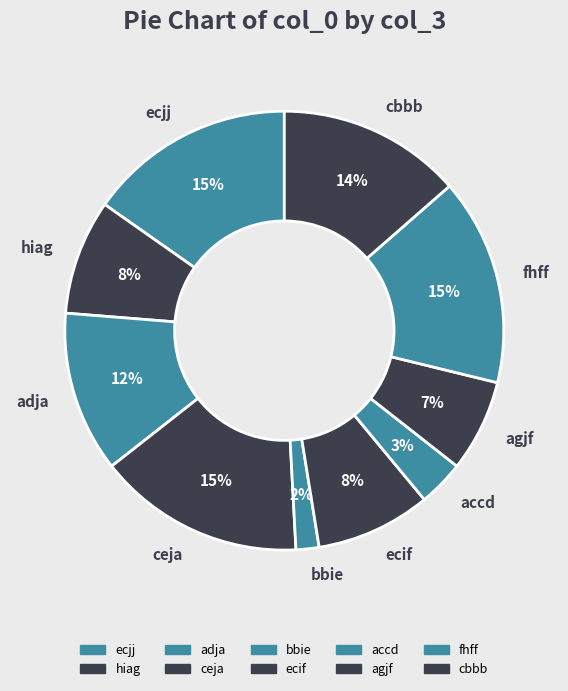

Between ecjj and cbbb, which is larger?

ecjj